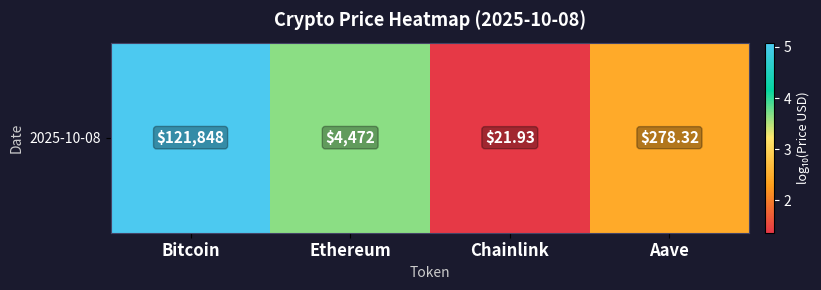

What is the sum of the values at Aave and Bitcoin?

7.5